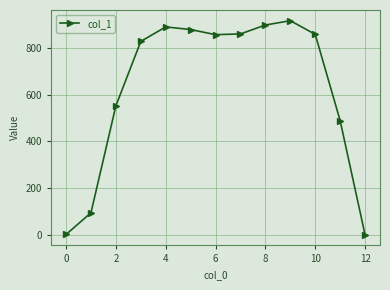

What is the difference between the maximum and minimum values?

916.0